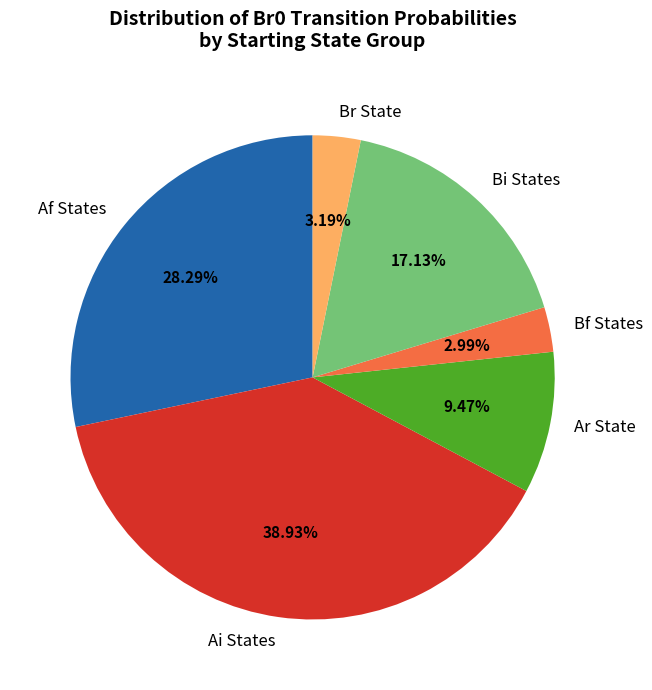

Does any single category account for the majority?

No